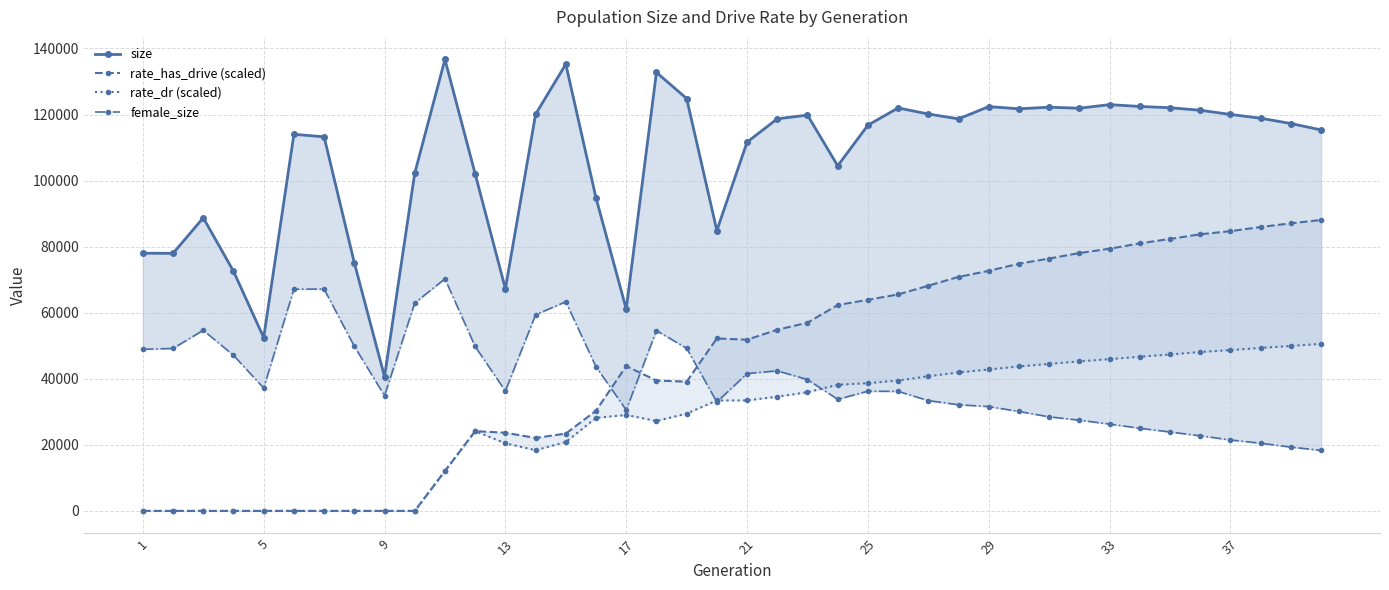

What are all the series names shown in the legend?

size, rate_has_drive (scaled), rate_dr (scaled), female_size